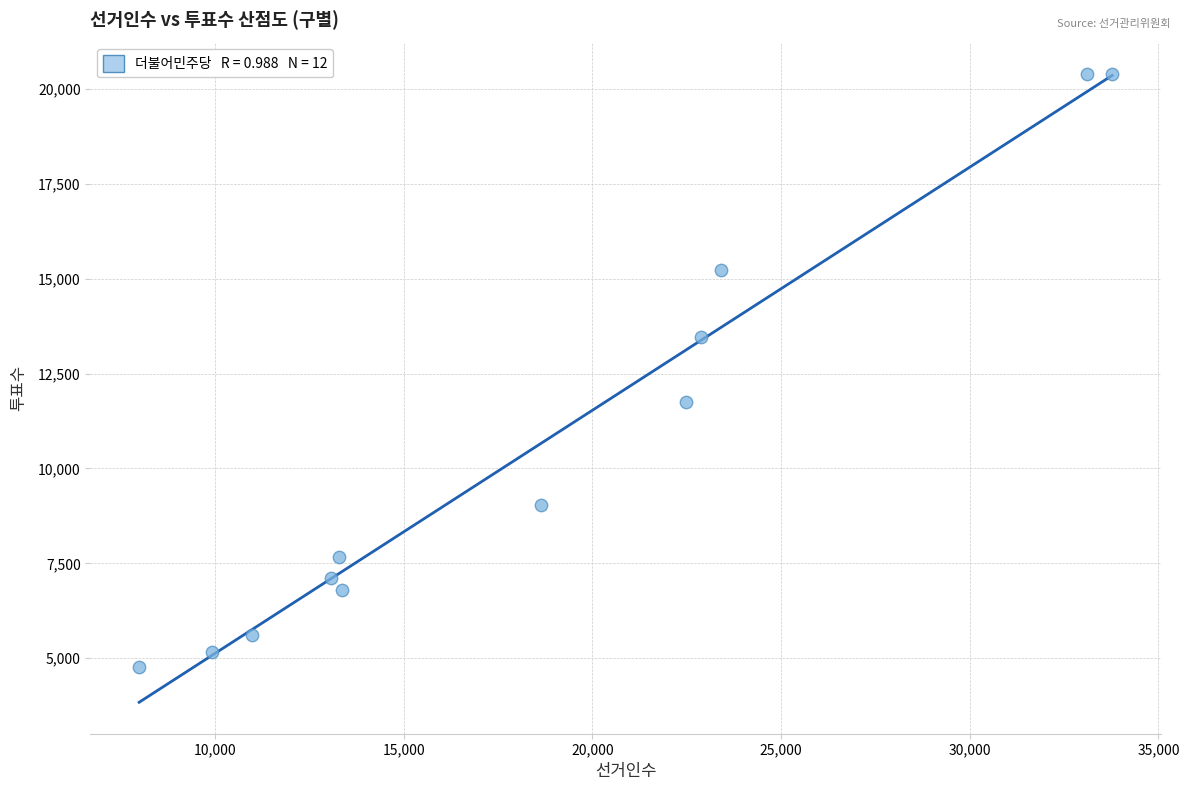

What is the range of Y values (max minus min)?

15624